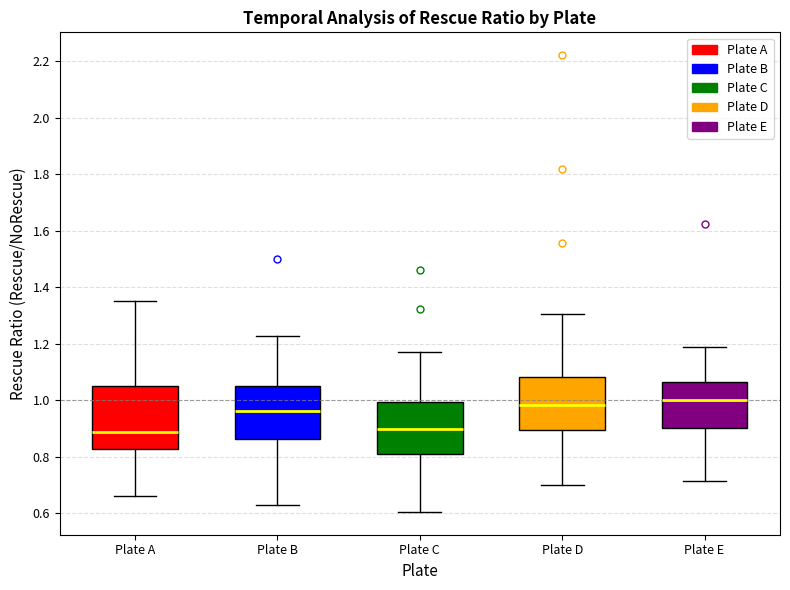

Comparing the boxes themselves (not the whiskers), which one is the tallest?

Plate A